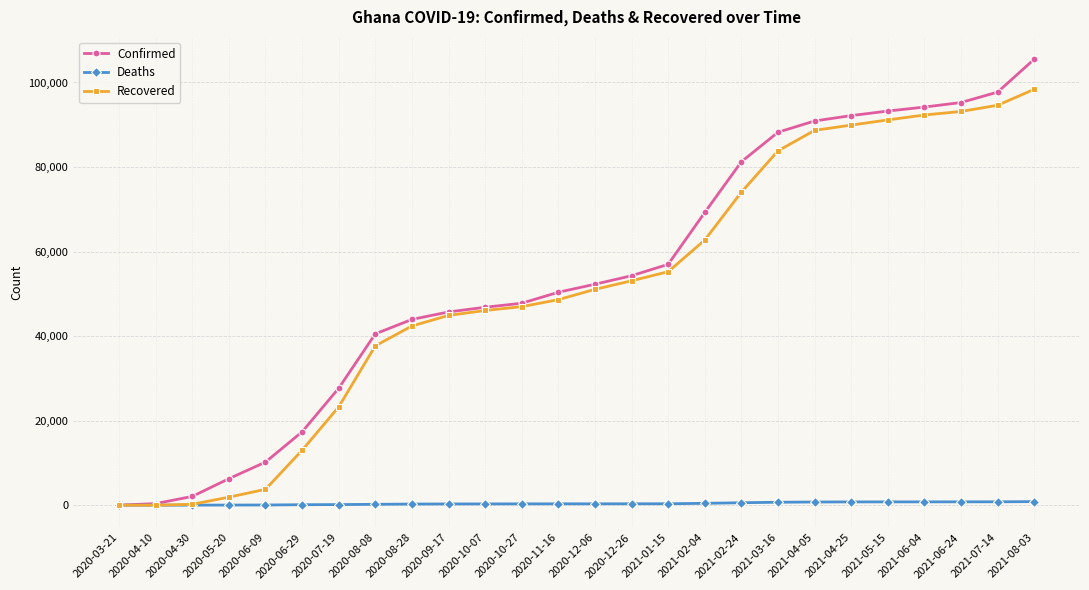

What are all the series names shown in the legend?

Confirmed, Deaths, Recovered